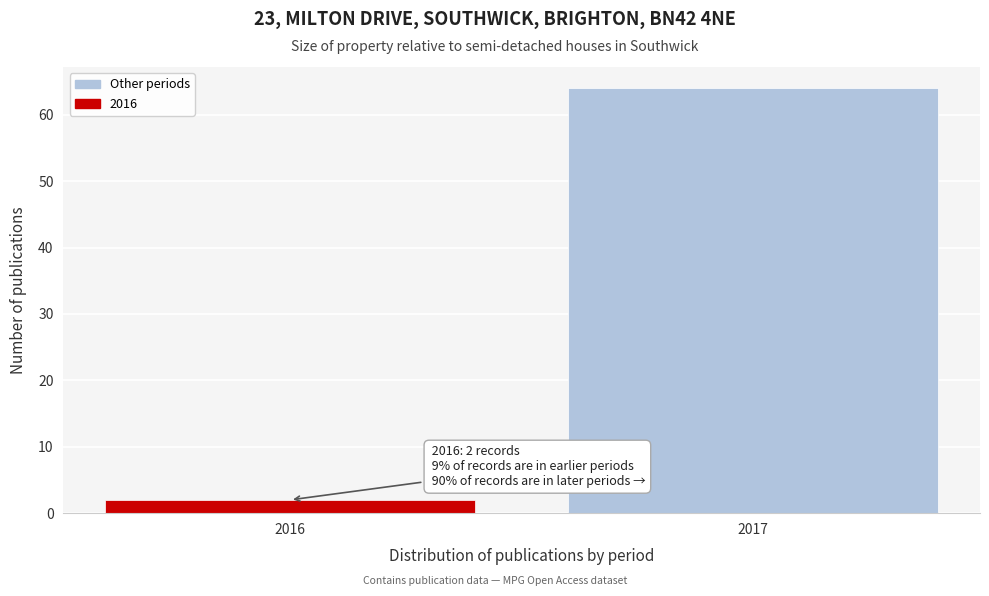

Reading left to right, list all the values displayed in this chart.

2	64